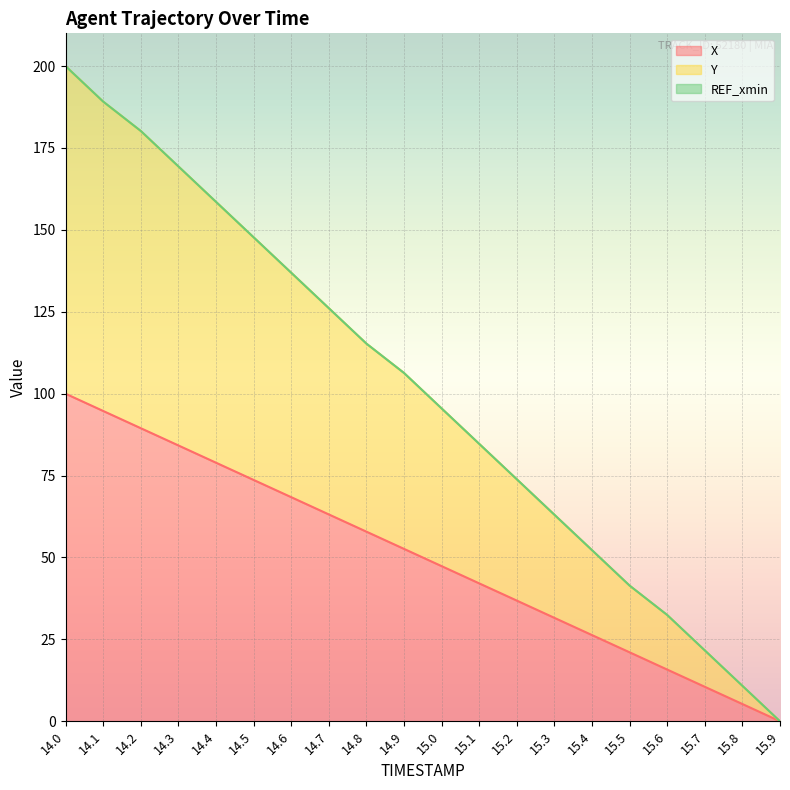

Is it true that Y equals 176.2 at 14.7?

False